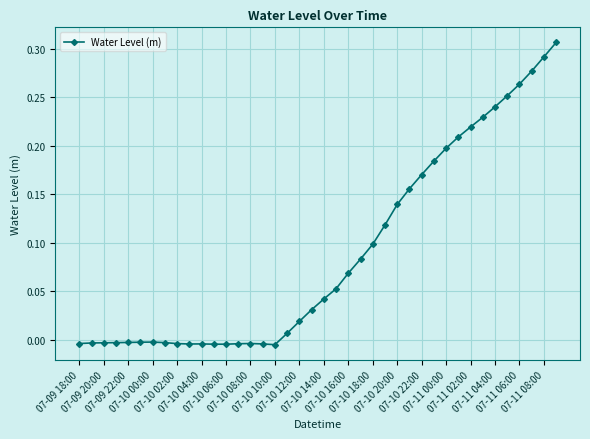

True or false: the data has more than 2 interior local peaks.

True